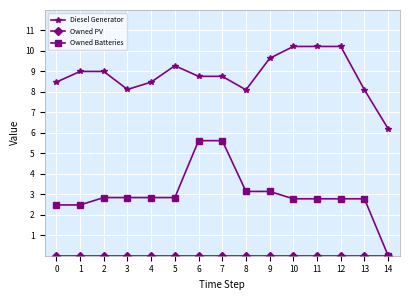

Is it true that Owned Batteries equals 2.8 at 2?

True